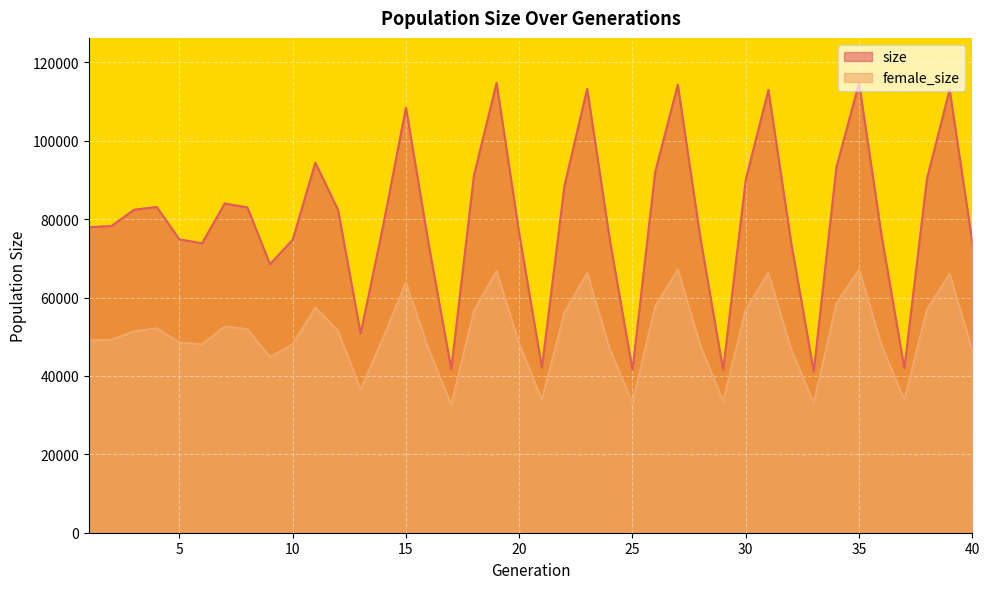

In female_size, how many points are higher than both neighbors (excluding endpoints)?

10